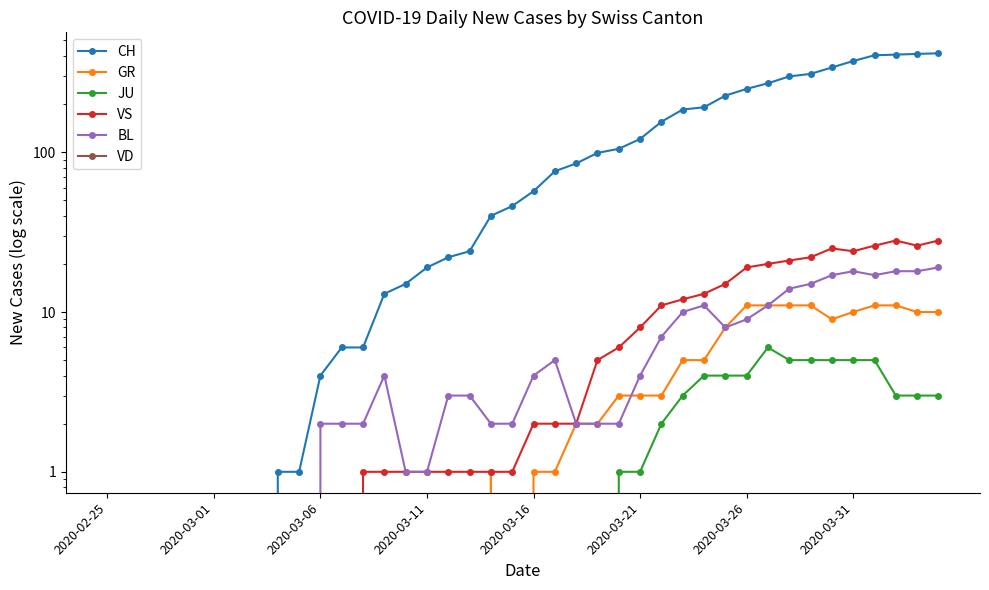

Which category has the lowest value in the JU series?

2020-02-25